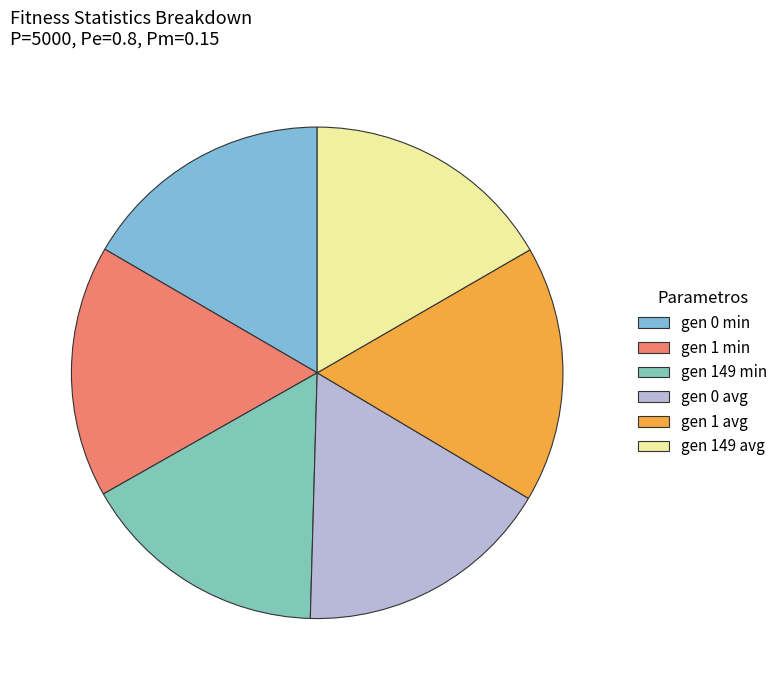

Rank the categories by value from lowest to highest.

gen 149 min, gen 1 min, gen 0 min, gen 149 avg, gen 1 avg, gen 0 avg